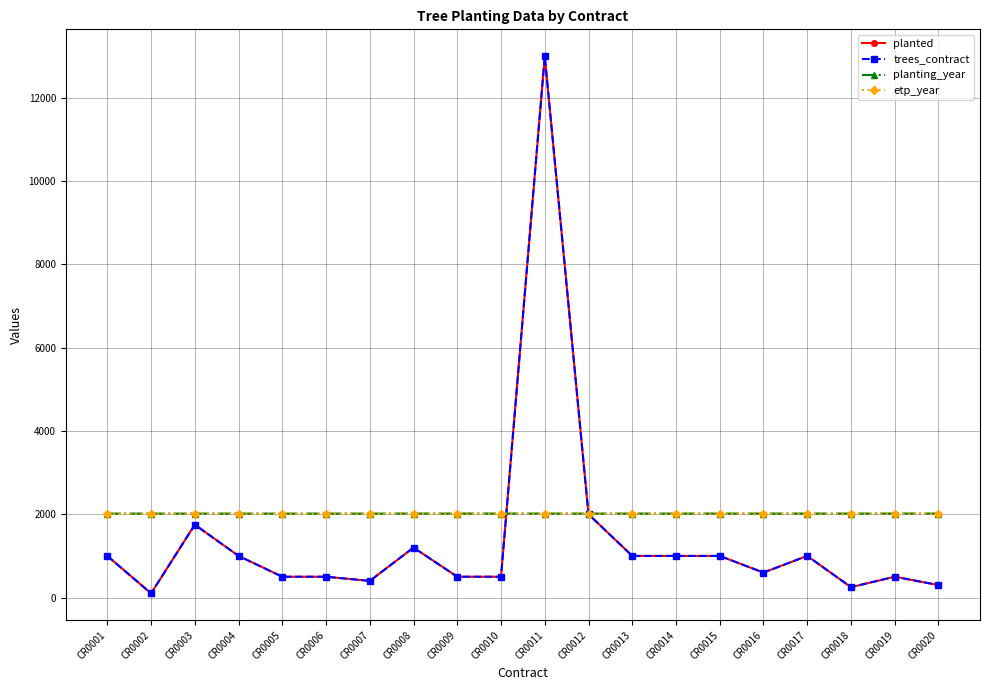

True or false: planted has more than 0 points higher than both neighbors.

True